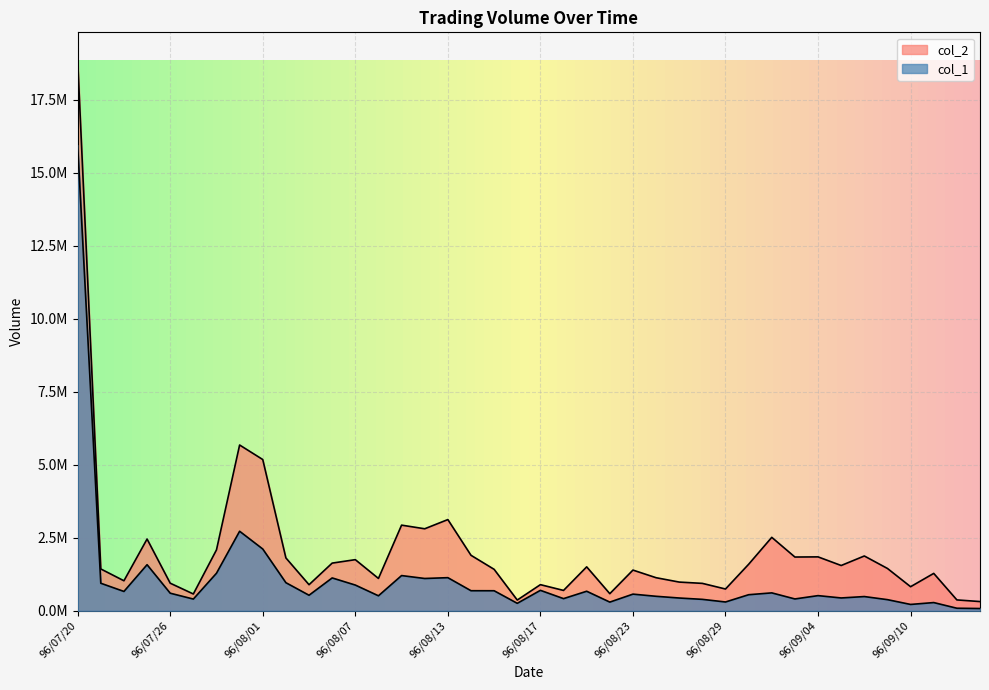

Rank the categories by col_1 value from highest to lowest.

96/07/20, 96/07/31, 96/08/01, 96/07/25, 96/07/30, 96/08/09, 96/08/13, 96/08/06, 96/08/10, 96/08/02, 96/07/23, 96/08/07, 96/08/17, 96/08/14, 96/08/15, 96/08/21, 96/07/24, 96/08/31, 96/07/26, 96/08/23, 96/08/30, 96/08/03, 96/09/04, 96/08/08, 96/08/24, 96/09/06, 96/09/05, 96/08/27, 96/08/20, 96/09/03, 96/07/27, 96/08/28, 96/09/07, 96/08/29, 96/08/22, 96/09/11, 96/08/16, 96/09/10, 96/09/12, 96/09/13